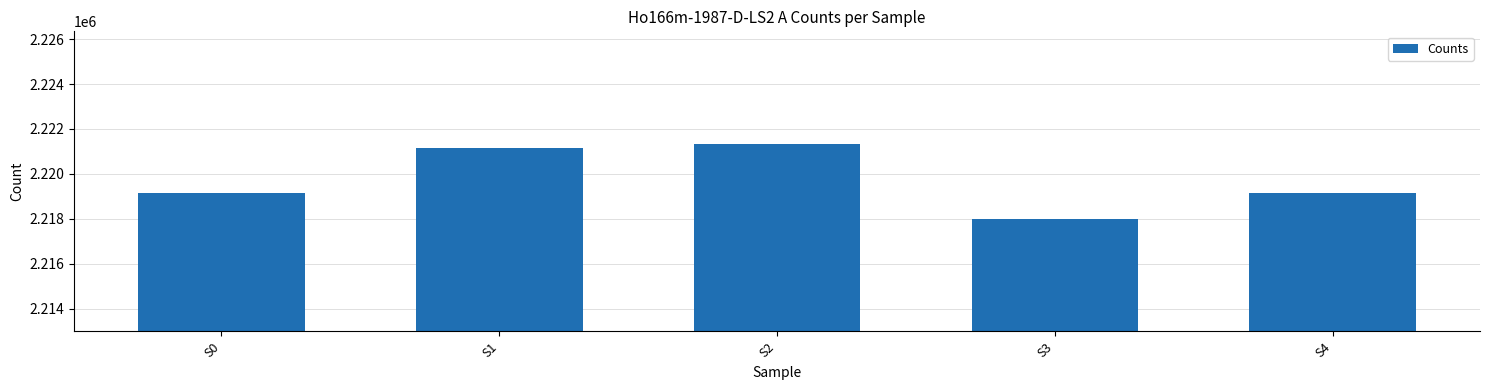

Is it true that the value at S4 is 1225217?

False